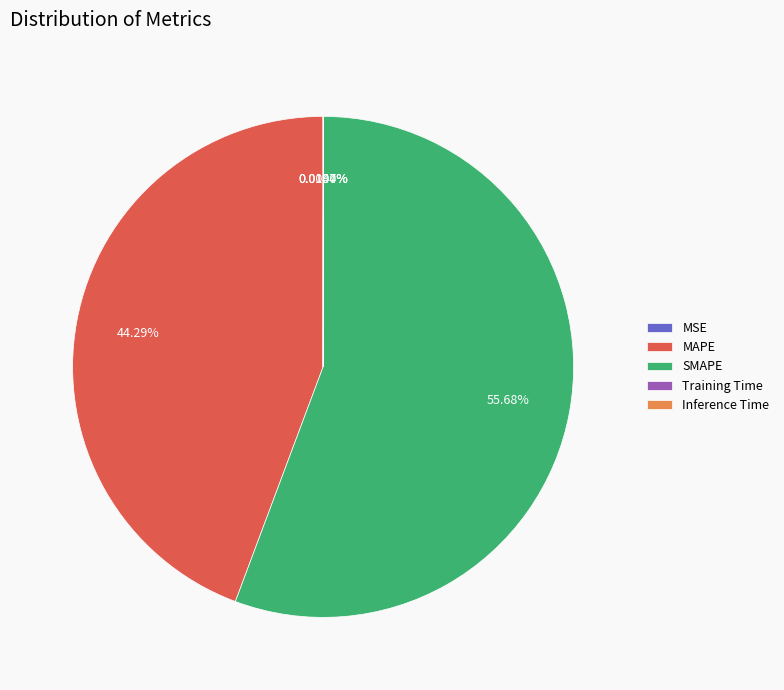

Between SMAPE and MAPE, which is larger?

SMAPE